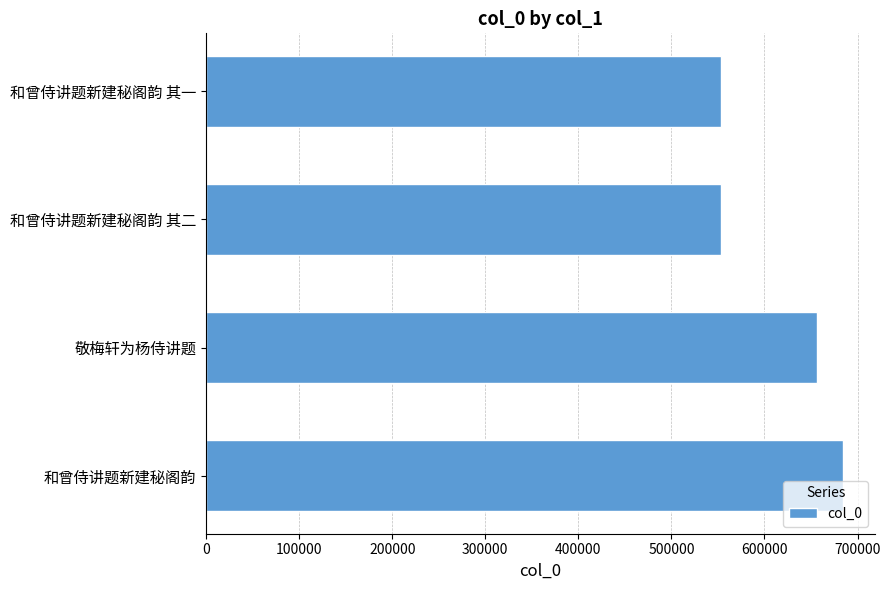

What is the label of the 2nd bar from the bottom?

敬梅轩为杨侍讲题